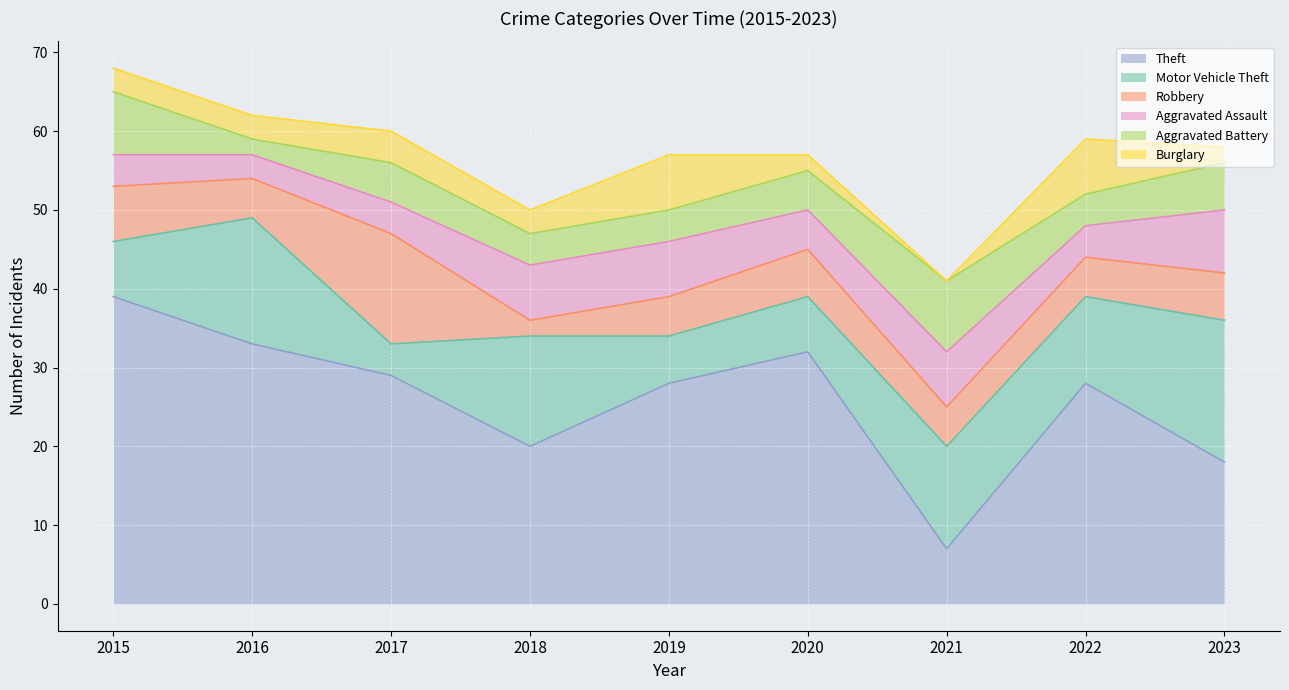

Where do Aggravated Battery and Theft first cross each other?

2020 and 2021